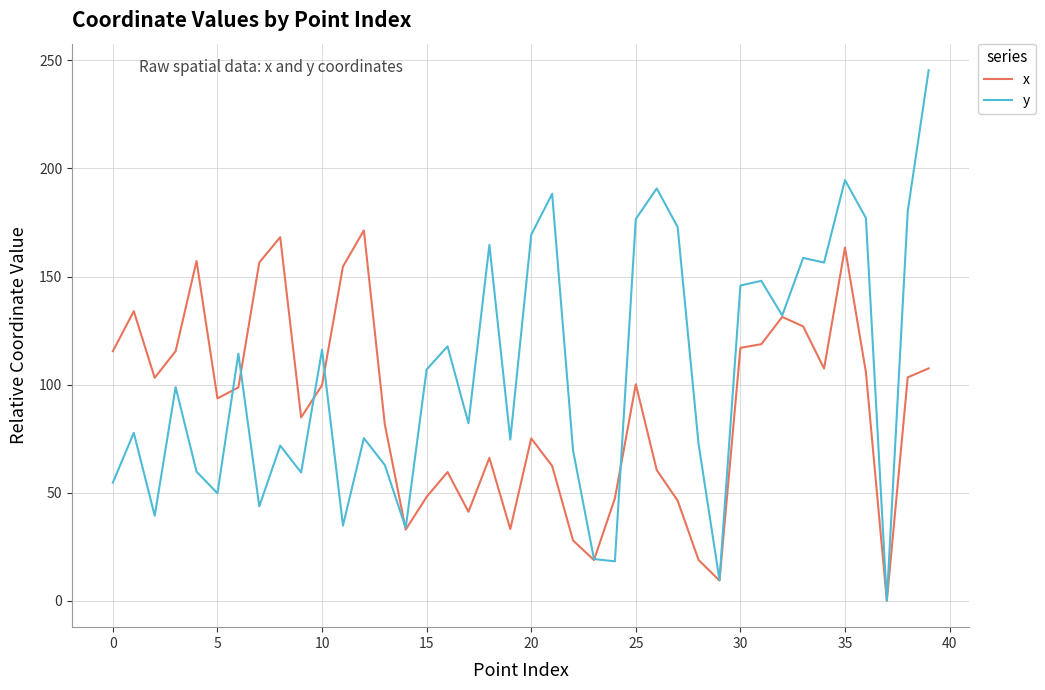

Which series has the largest total across all categories?

y